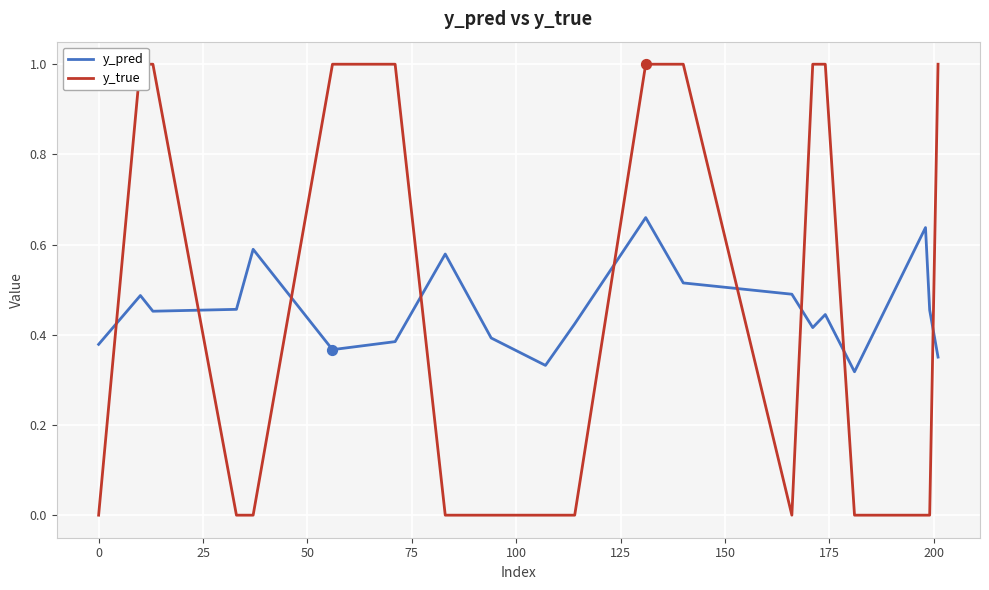

Which series reaches the minimum Y coordinate?

y_true